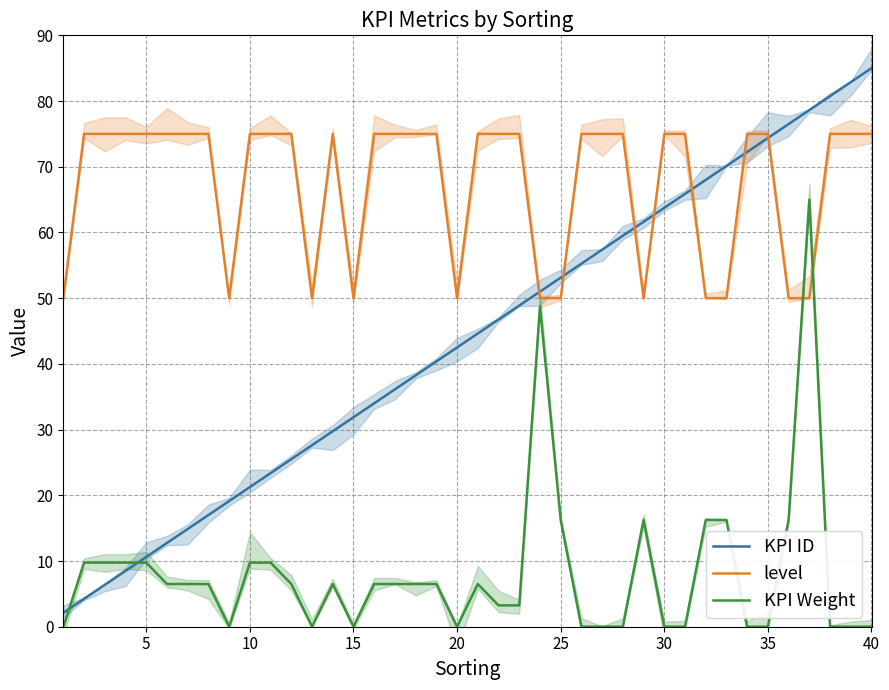

The KPI ID series shows 31.9 at 15. True or false?

True